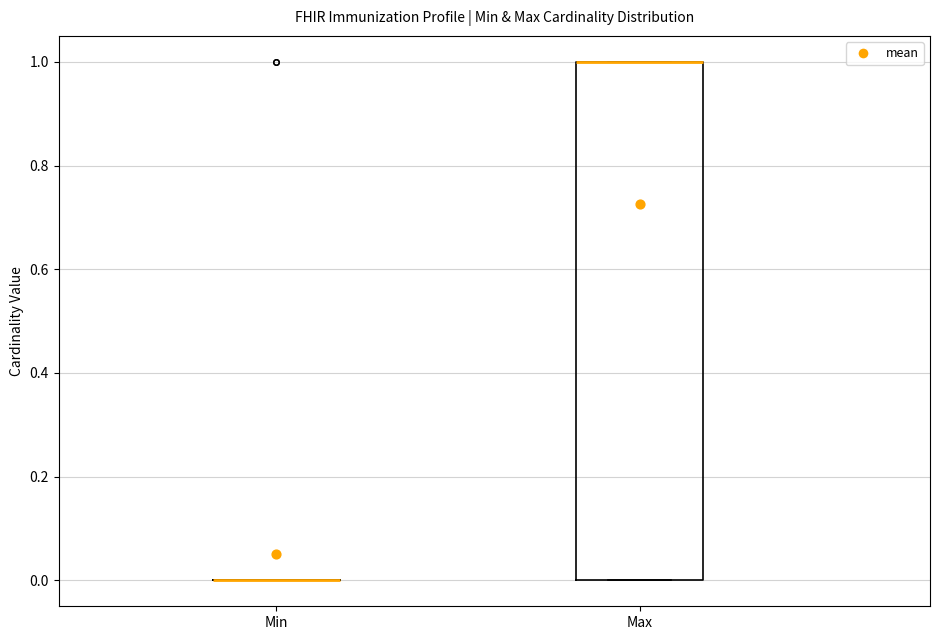

Where is the upper edge of the box for Max on the y-axis? The values are not printed on the chart, so give them approximately, as read against the axis.

1